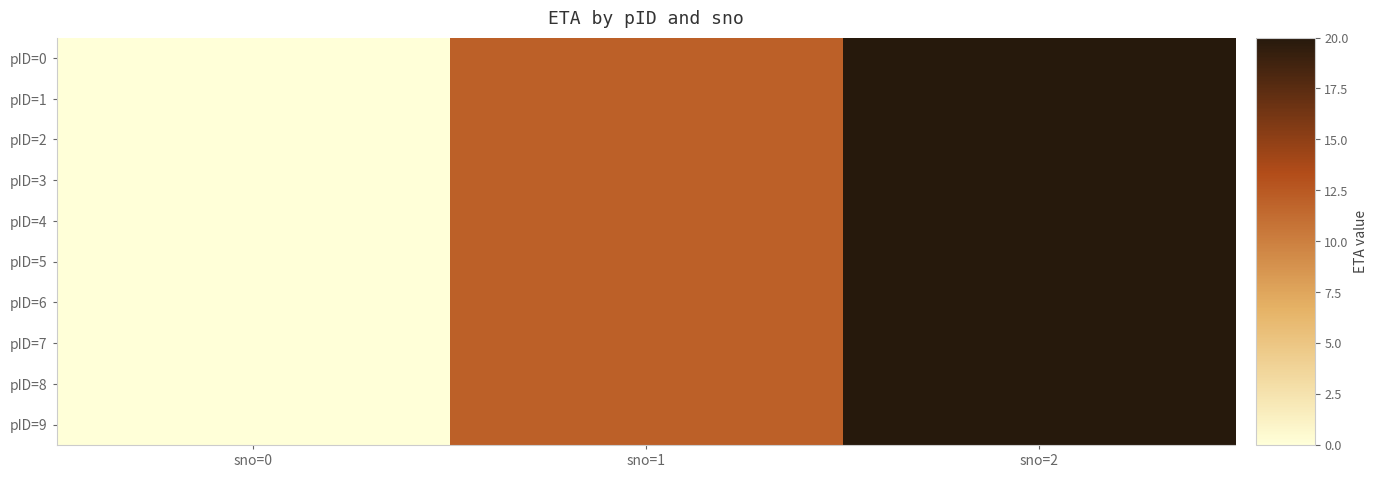

Reading right to left, what are all the values shown in this chart?

pID=0: sno=2=20	sno=1=12	sno=0=0
pID=1: sno=2=20	sno=1=12	sno=0=0
pID=2: sno=2=20	sno=1=12	sno=0=0
pID=3: sno=2=20	sno=1=12	sno=0=0
pID=4: sno=2=20	sno=1=12	sno=0=0
pID=5: sno=2=20	sno=1=12	sno=0=0
pID=6: sno=2=20	sno=1=12	sno=0=0
pID=7: sno=2=20	sno=1=12	sno=0=0
pID=8: sno=2=20	sno=1=12	sno=0=0
pID=9: sno=2=20	sno=1=12	sno=0=0